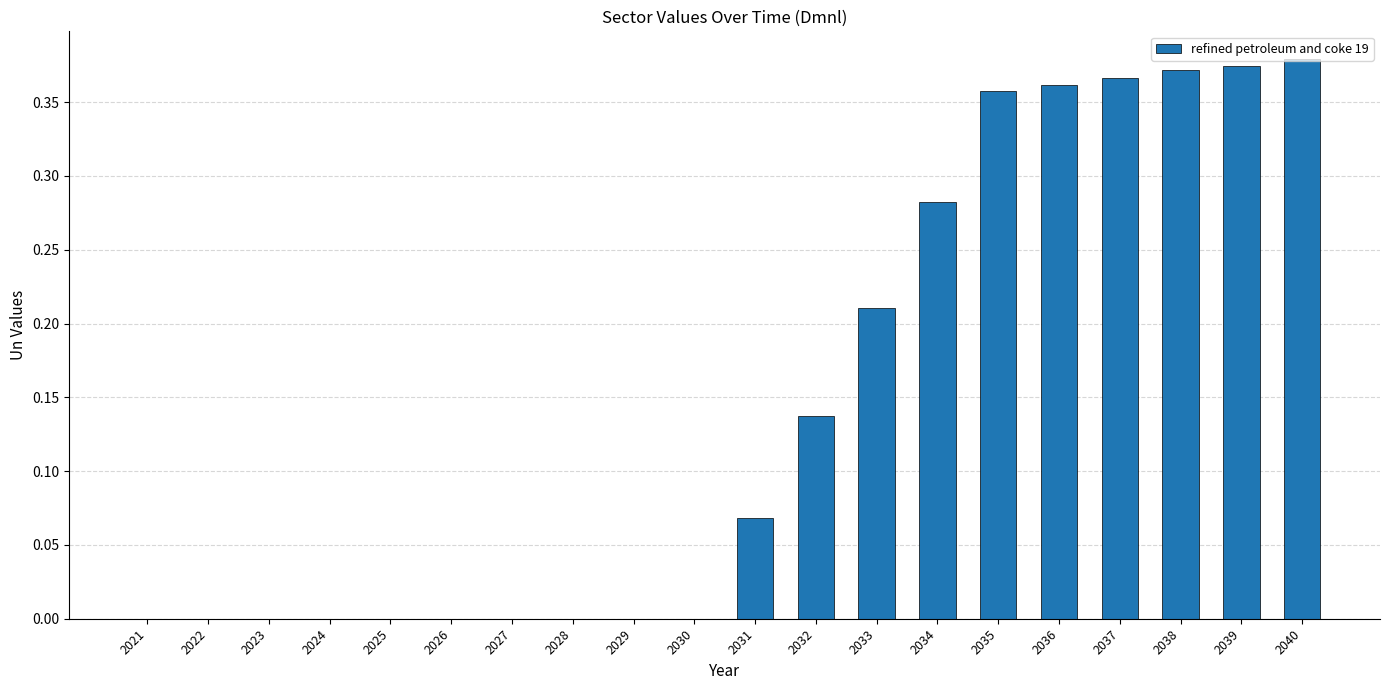

True or false: the data shows -0.2 at 2022.

False